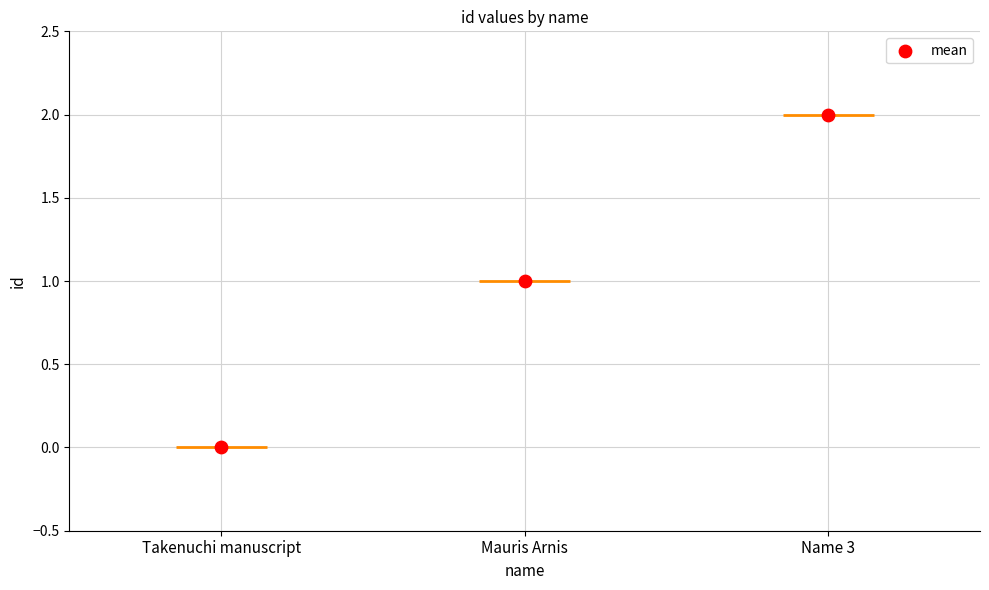

What is the change in value from Mauris Arnis to Name 3?

+1